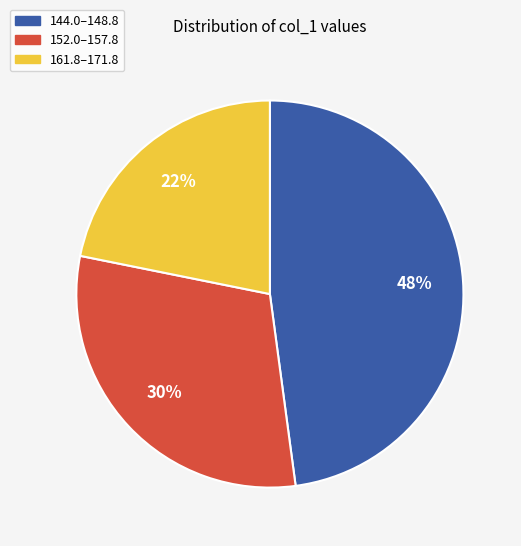

Is there any slice that represents more than half of the pie?

No